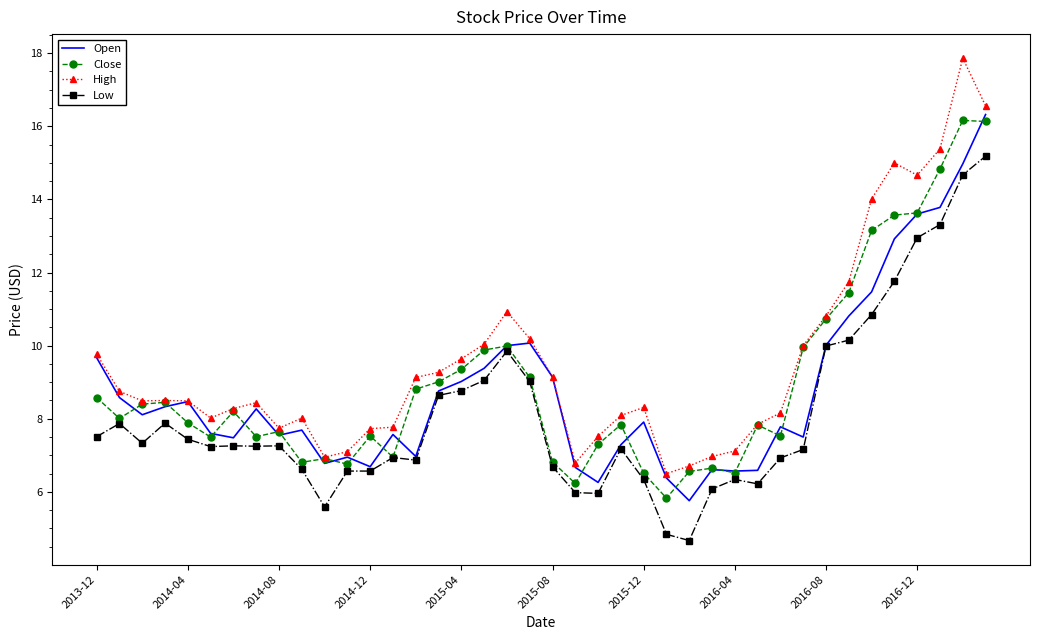

What is the maximum value shown in the chart?

17.9